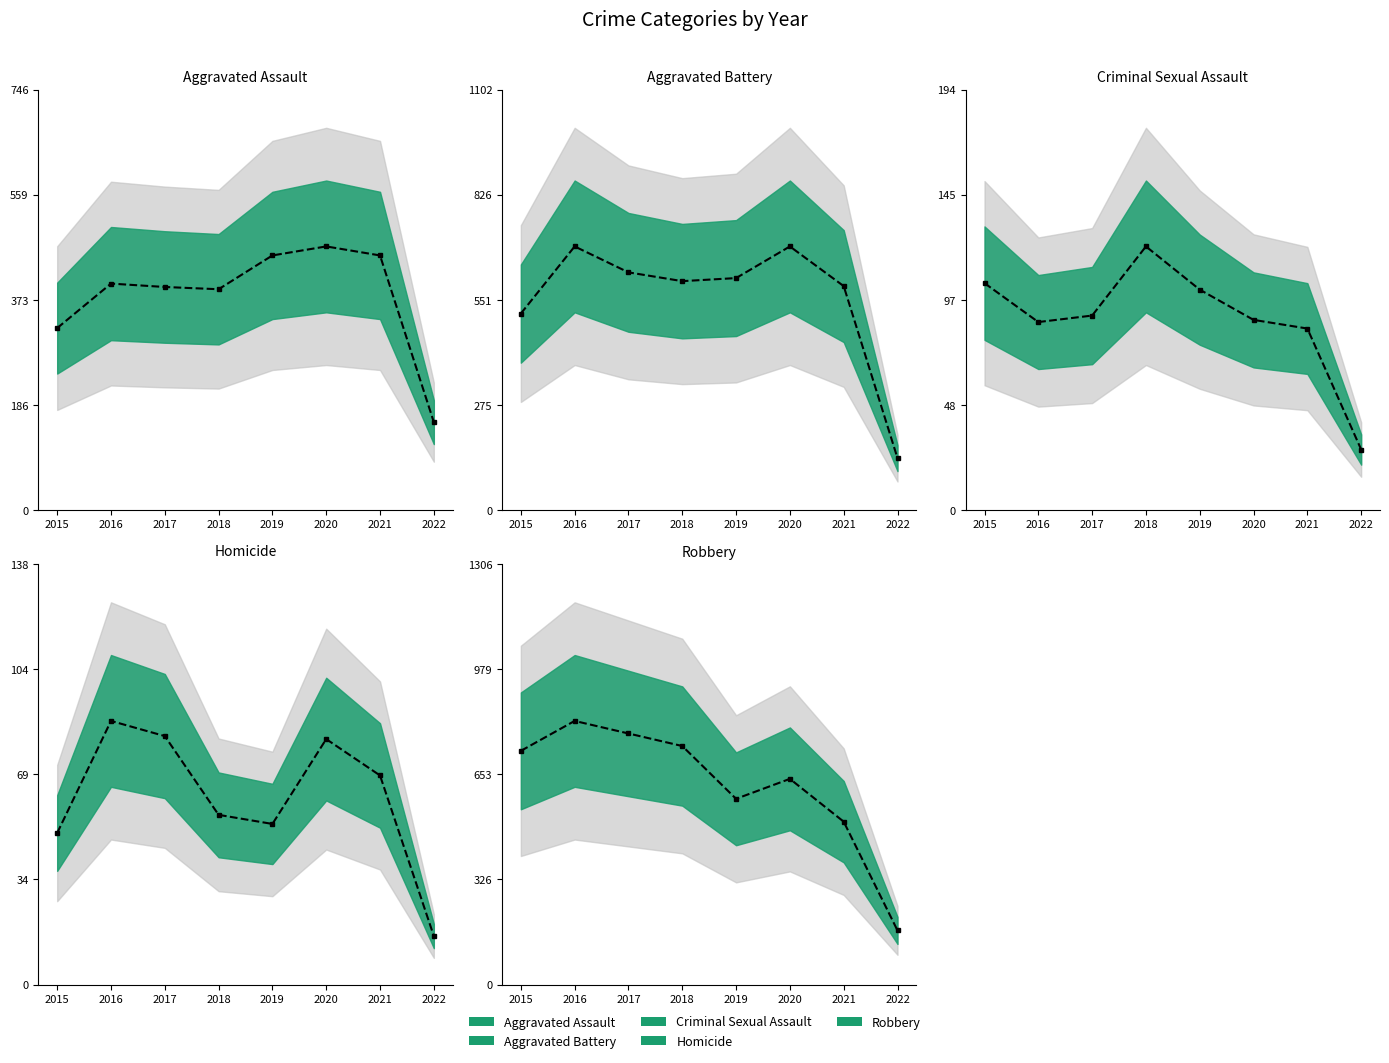

How many interior local valleys does the Homicide series have?

1